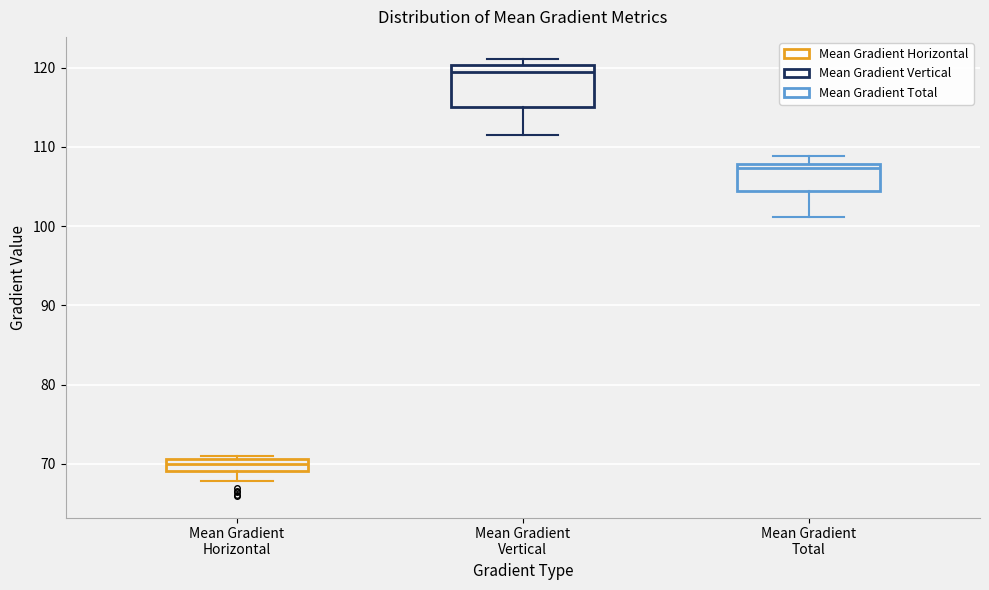

Where is the lower edge of the box for Mean Gradient Total on the y-axis? The values are not printed on the chart, so give them approximately, as read against the axis.

104